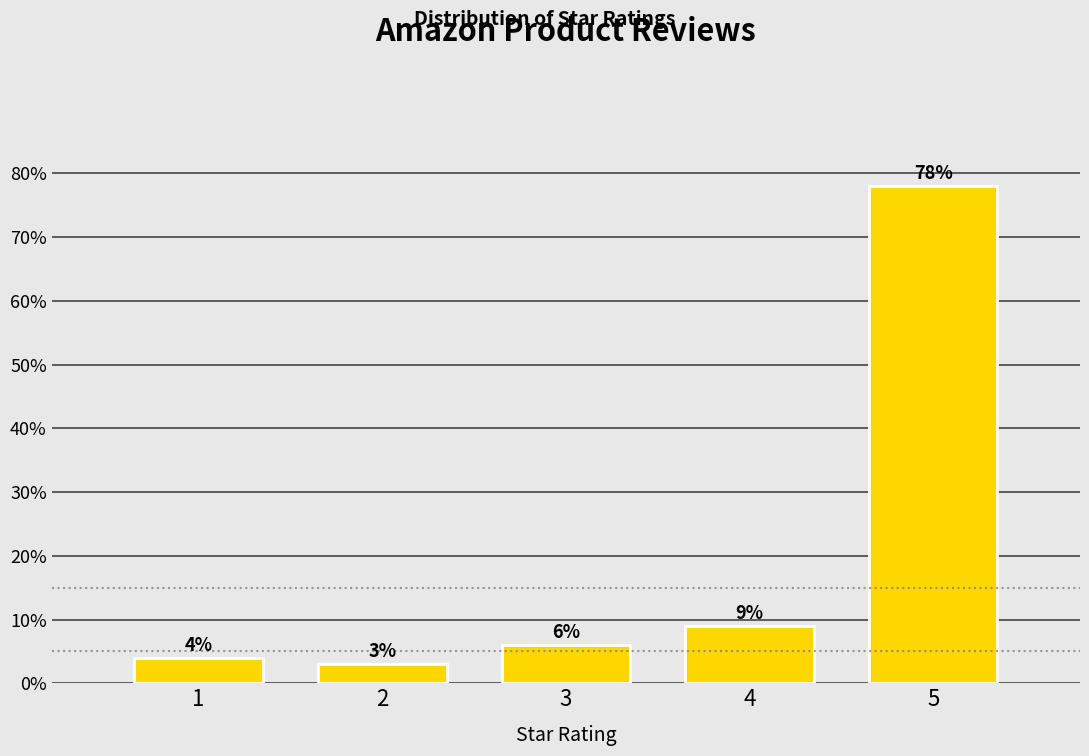

Reading right to left, list all the values displayed in this chart.

78	9	6	3	4